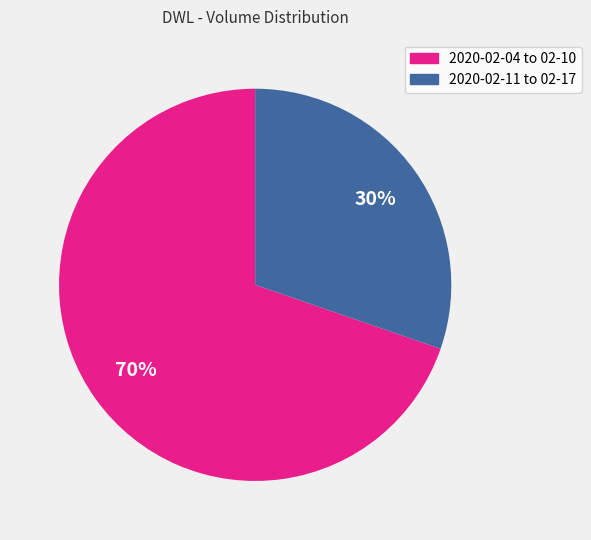

Is there any slice that represents more than half of the pie?

Yes